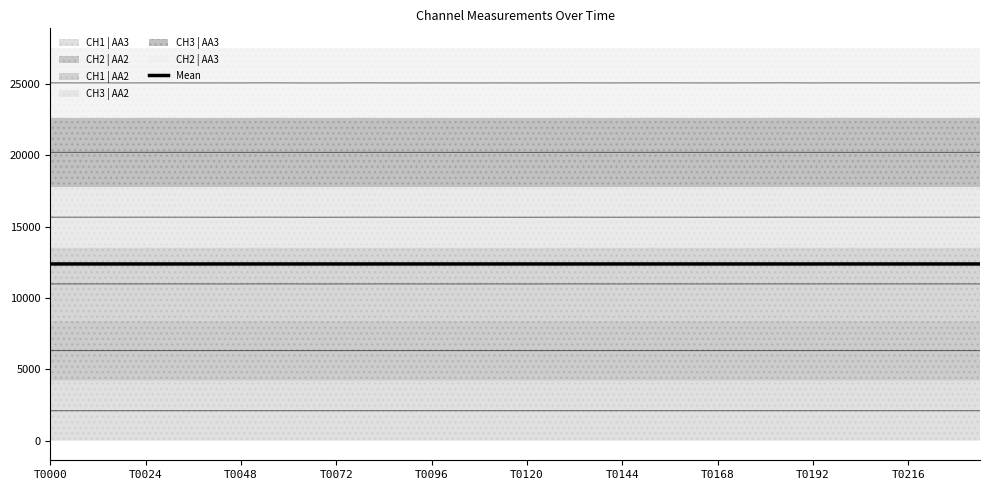

Count the number of values greater than 12376.

37